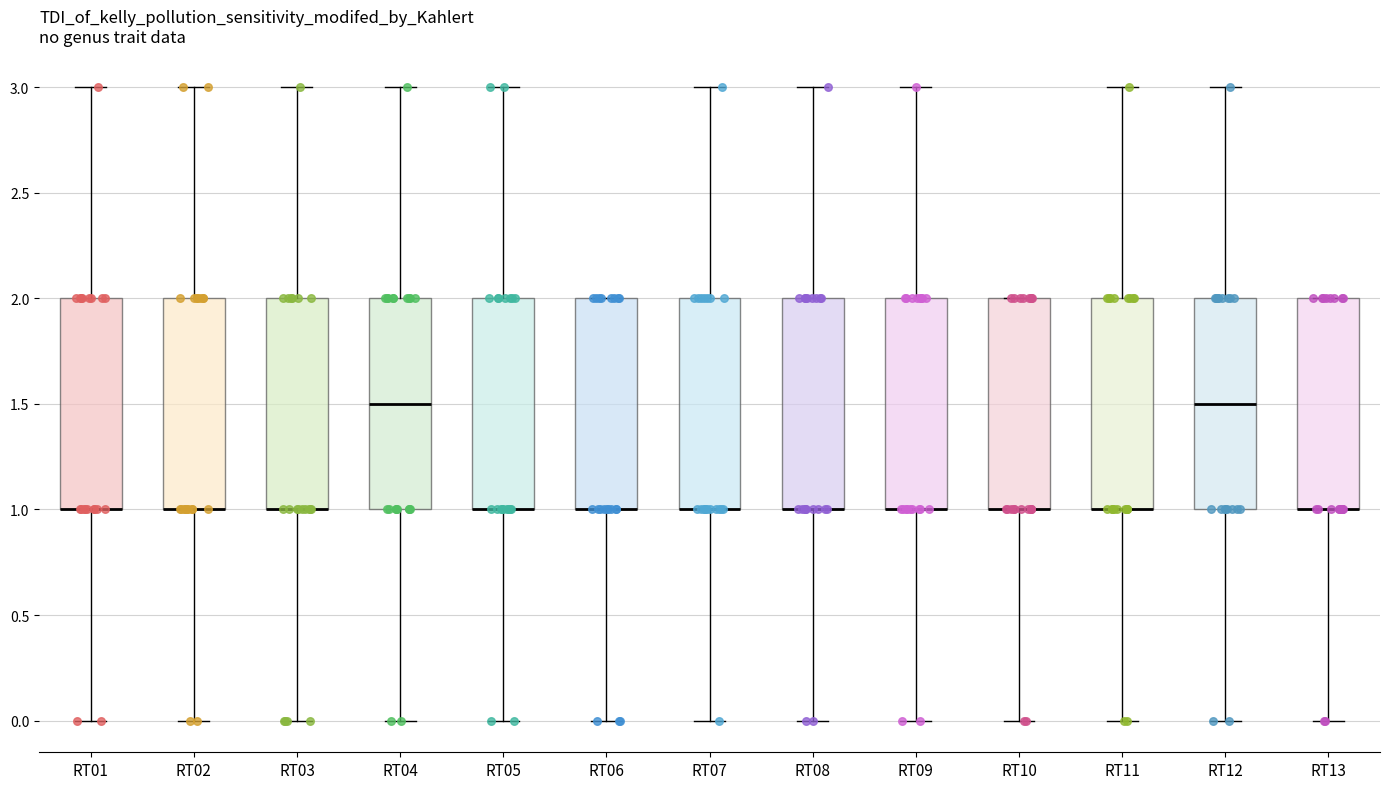

Where does the lower whisker of the box for RT02 end on the y-axis? The values are not printed on the chart, so give them approximately, as read against the axis.

0.0